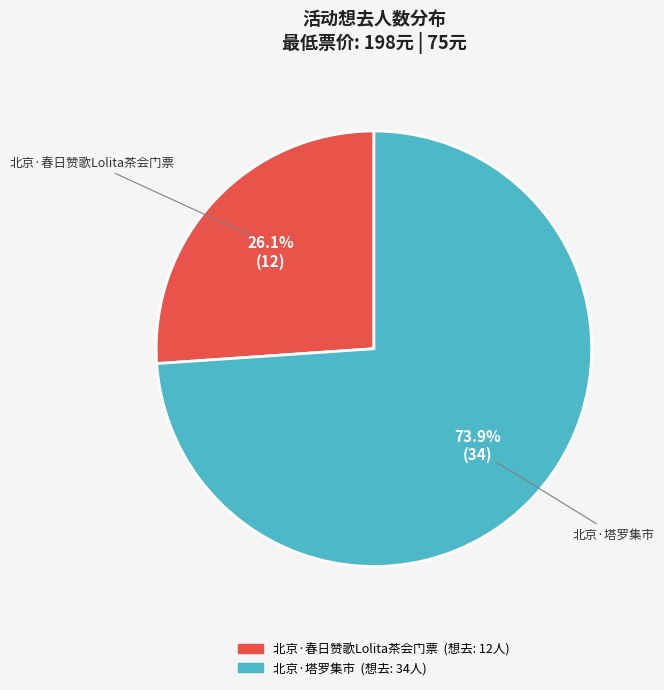

Is there any slice that represents more than half of the pie?

Yes